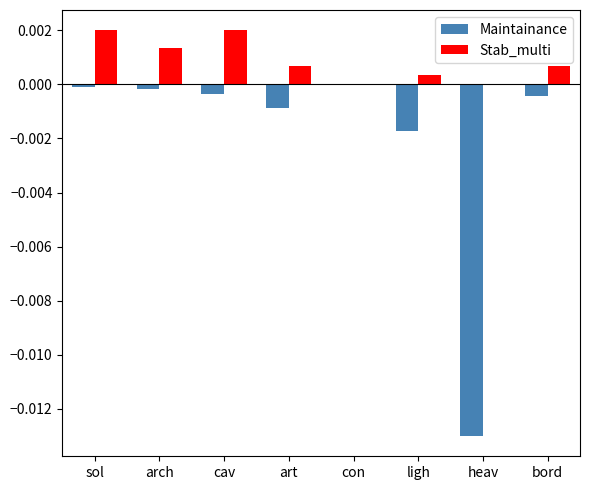

How many distinct data groups are displayed?

2